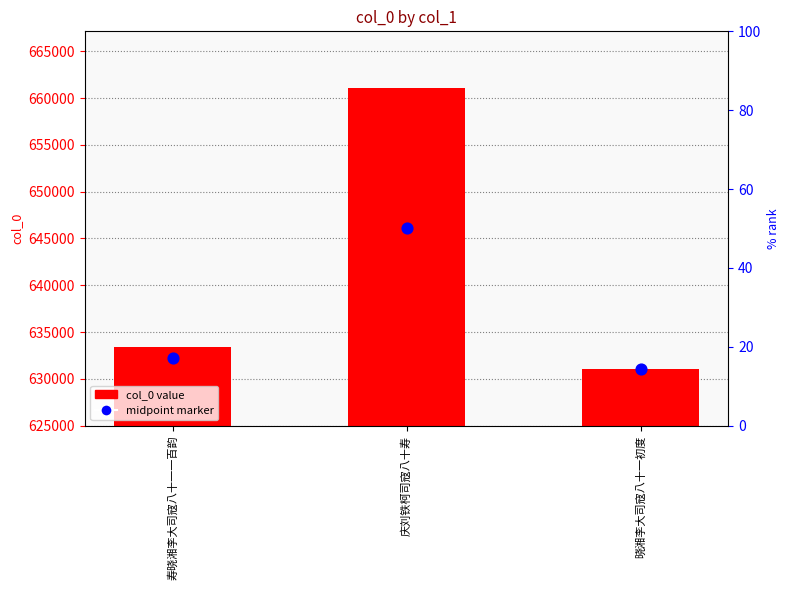

What are all the series names shown in the legend?

col_0 value, midpoint marker